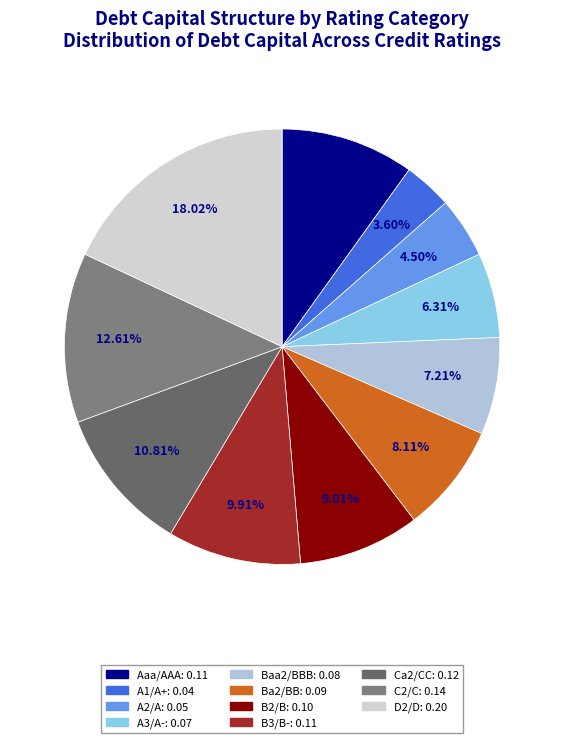

Count the number of slices in the pie.

11